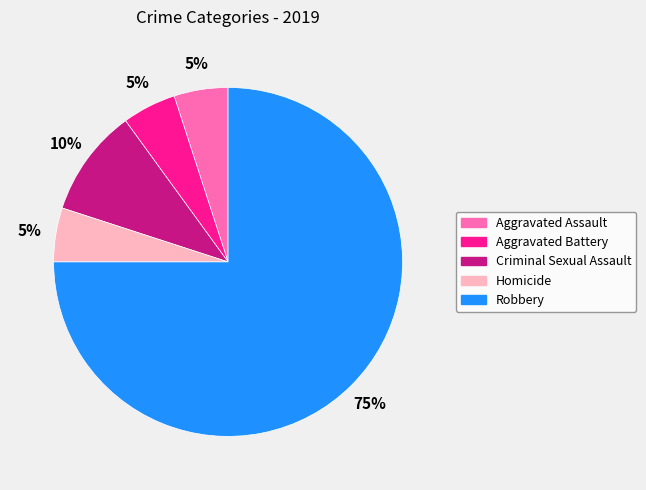

Is the sum of Aggravated Battery and Aggravated Assault greater than half?

No